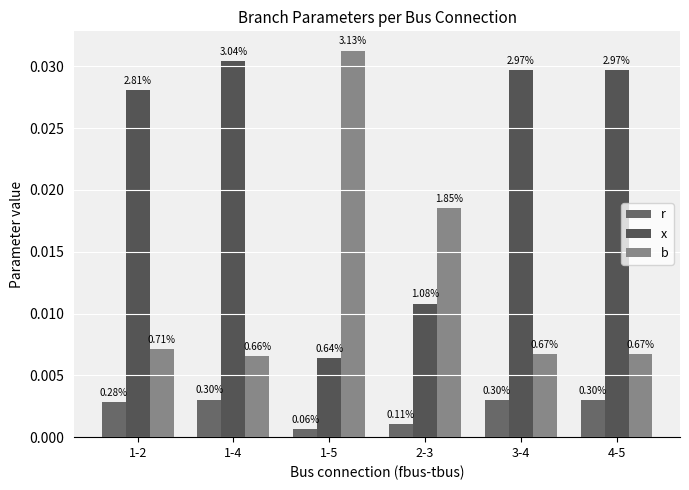

What are all the series names shown in the legend?

r, x, b